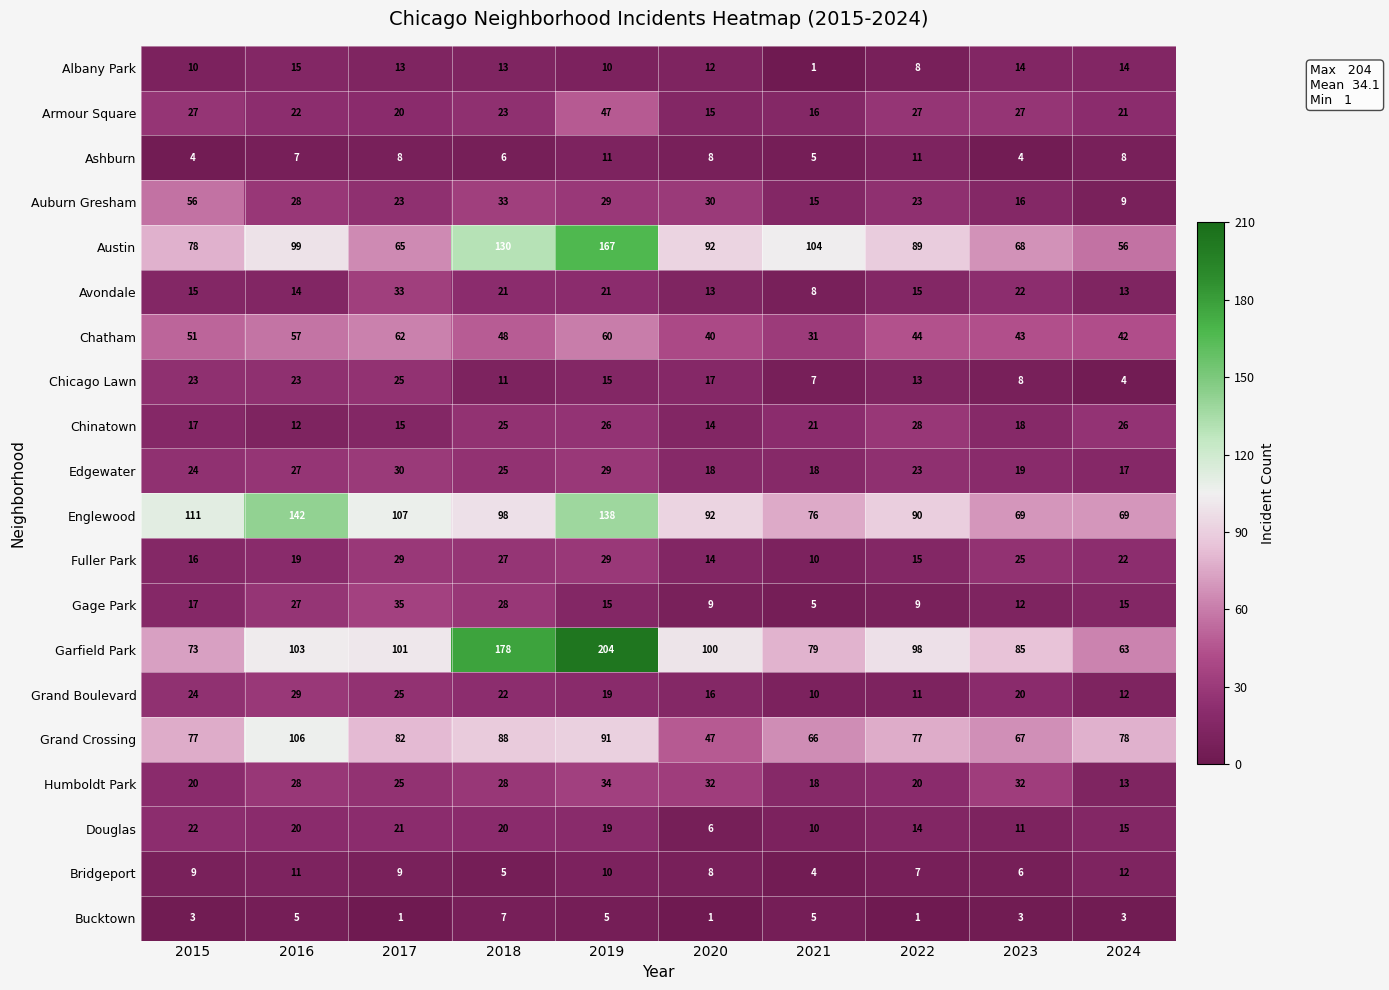

The value of Austin at 2019 is 263. True or false?

False